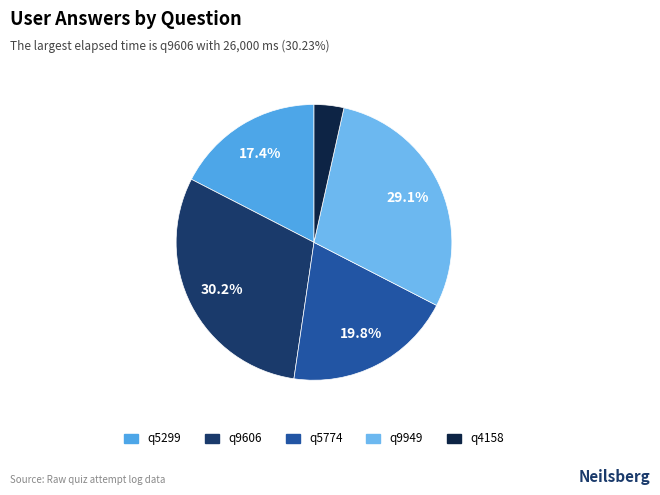

How many segments does this pie chart have?

5